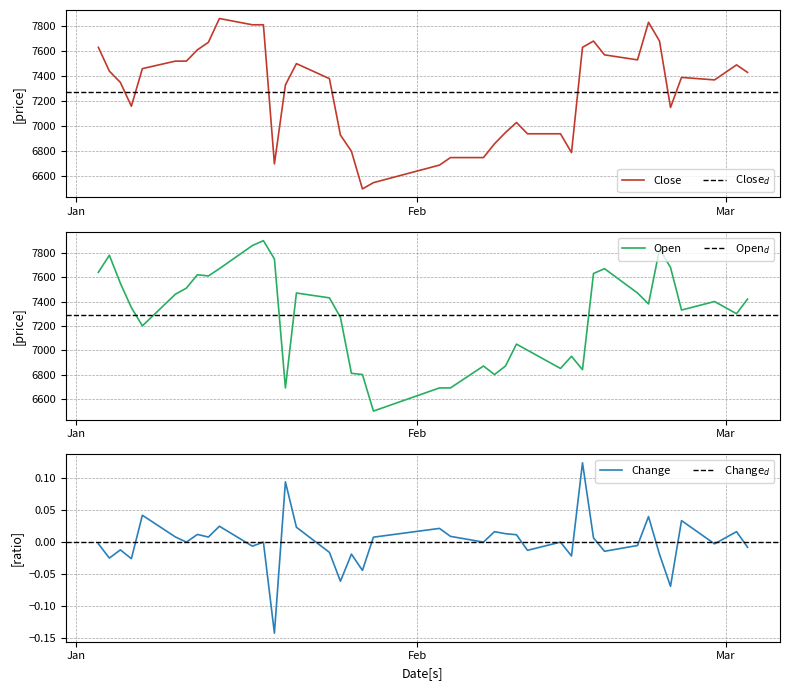

Reading left to right, list all the values displayed in this chart.

Close: 7630.0	7440.0	7350.0	7160.0	7460.0	7520.0	7520.0	7610.0	7670.0	7860.0	7810.0	7810.0	6700.0	7330.0	7500.0	7380.0	6930.0	6800.0	6500.0	6550.0	6690.0	6750.0	6750.0	6860.0	6950.0	7030.0	6940.0	6940.0	6790.0	7630.0	7680.0	7570.0	7530.0	7830.0	7680.0	7150.0	7390.0	7370.0	7490.0	7430.0
Open: 7640.0	7780.0	7550.0	7350.0	7200.0	7460.0	7510.0	7620.0	7610.0	7670.0	7860.0	7900.0	7750.0	6690.0	7470.0	7430.0	7270.0	6810.0	6800.0	6500.0	6690.0	6690.0	6870.0	6800.0	6870.0	7050.0	7000.0	6850.0	6950.0	6840.0	7630.0	7670.0	7470.0	7380.0	7830.0	7680.0	7330.0	7400.0	7300.0	7420.0
Change: -0.0	-0.0	-0.0	-0.0	0.0	0.0	0.0	0.0	0.0	0.0	-0.0	0.0	-0.1	0.1	0.0	-0.0	-0.1	-0.0	-0.0	0.0	0.0	0.0	0.0	0.0	0.0	0.0	-0.0	0.0	-0.0	0.1	0.0	-0.0	-0.0	0.0	-0.0	-0.1	0.0	-0.0	0.0	-0.0